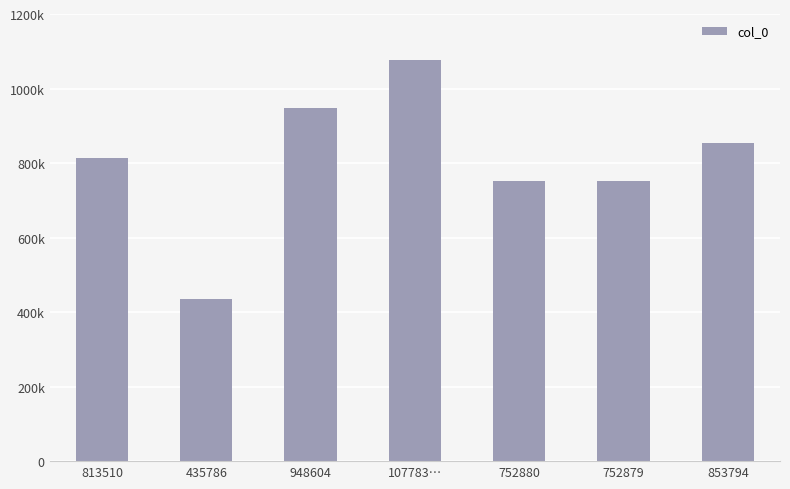

Does the chart contain any negative values?

No